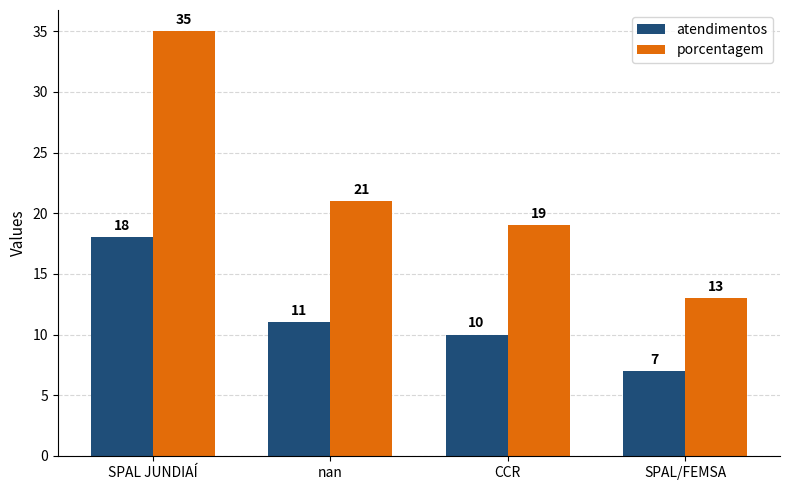

How many bars are there in total?

8